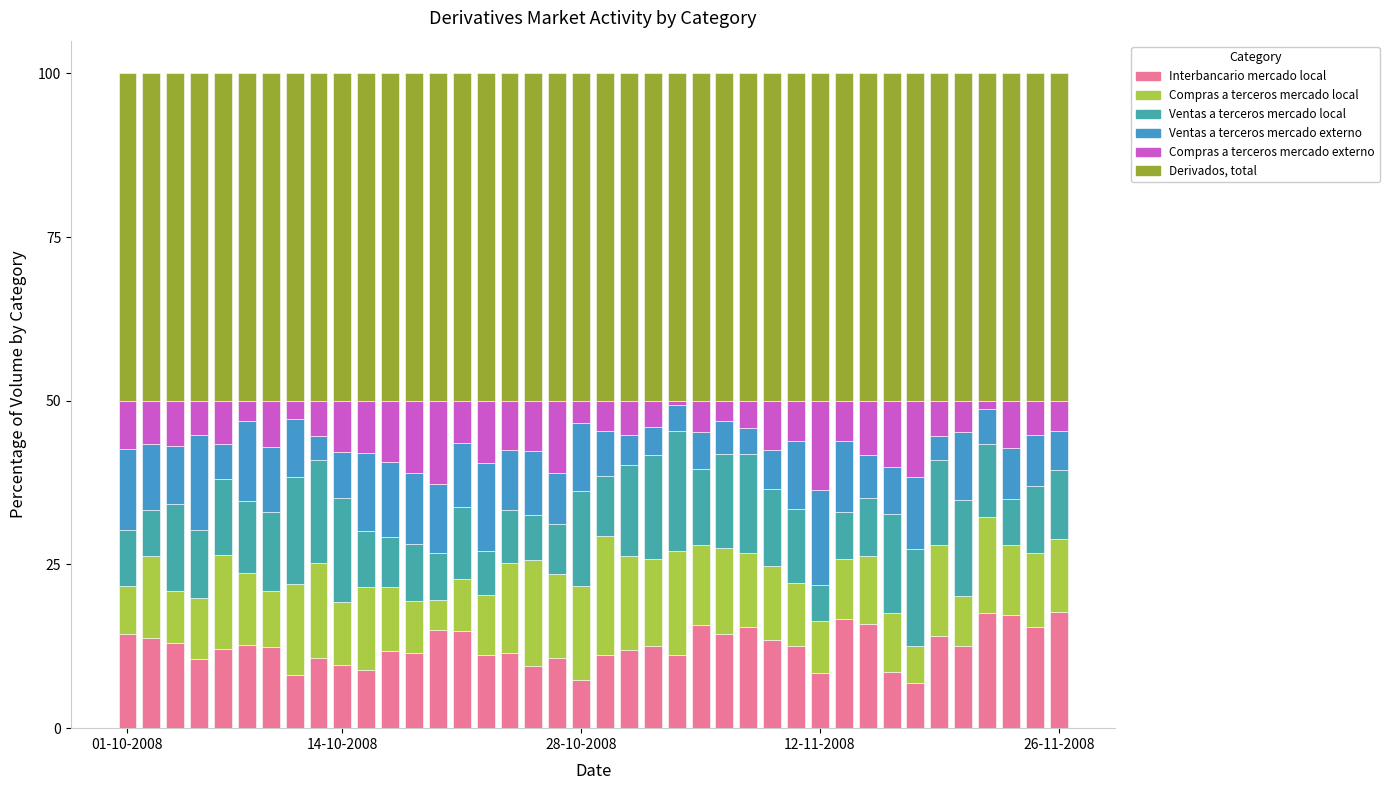

Are the bars horizontal?

No